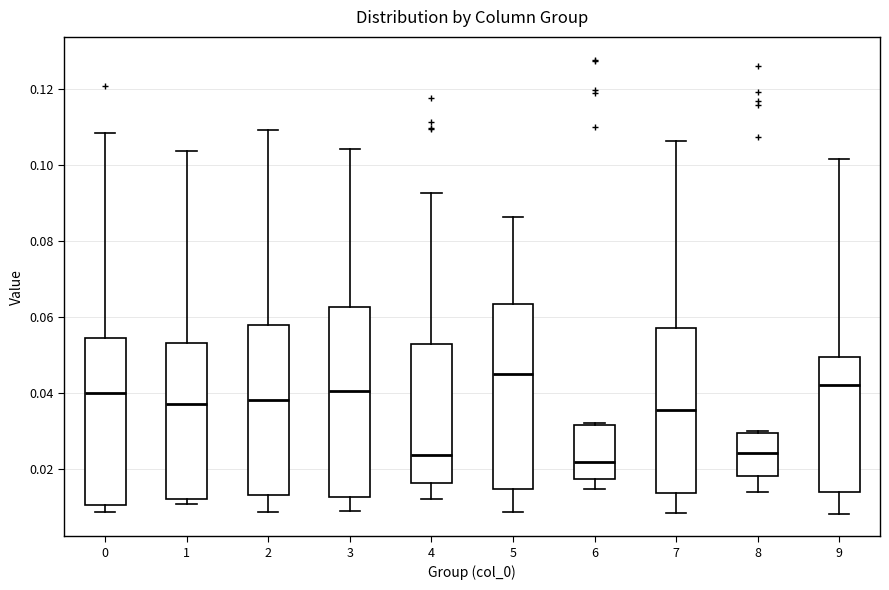

Which box has the highest median line?

5